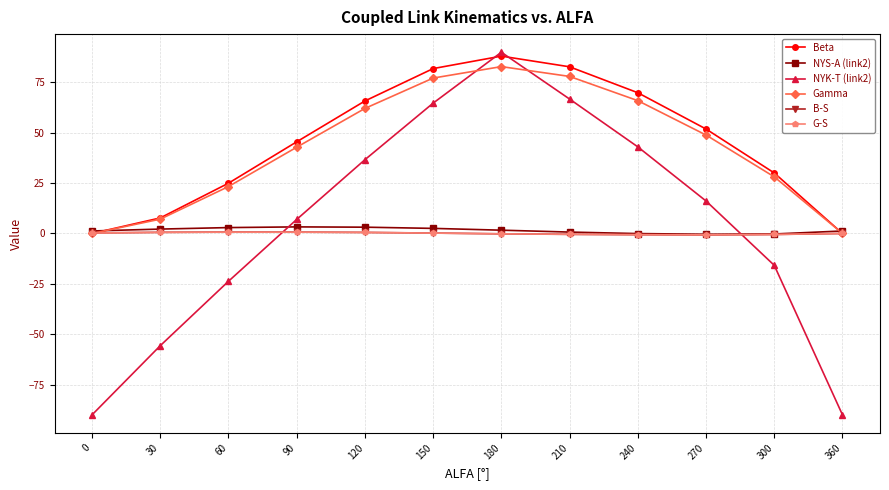

Does the chart display data point markers on the line(s)?

Yes